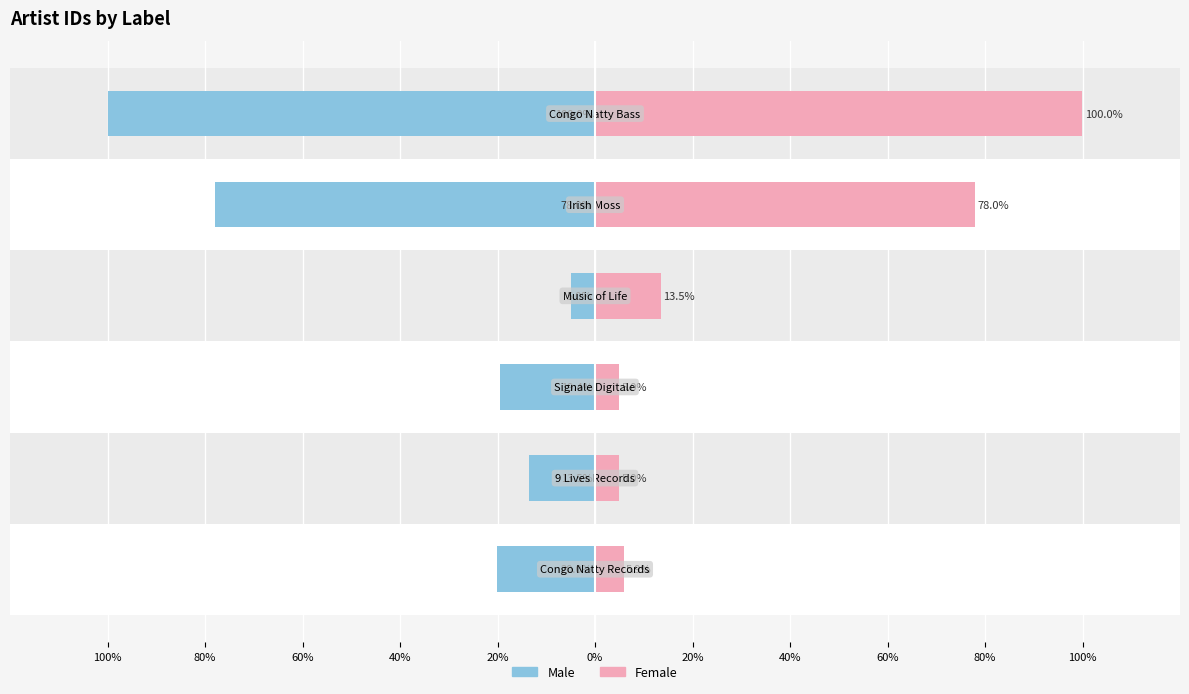

What is the minimum value for Male?

-100.0